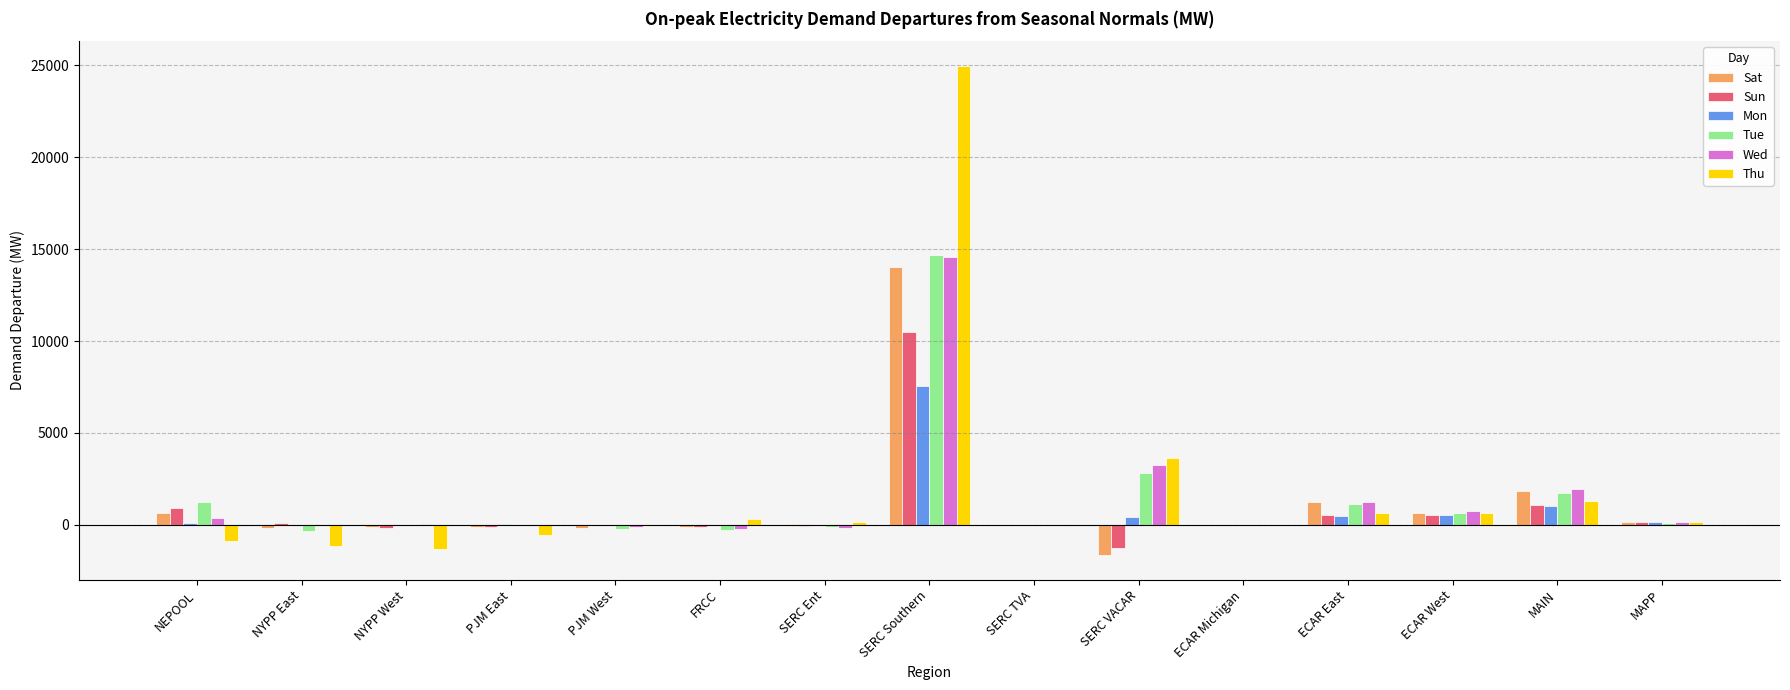

Are the bars grouped side by side (vs. stacked)?

Yes